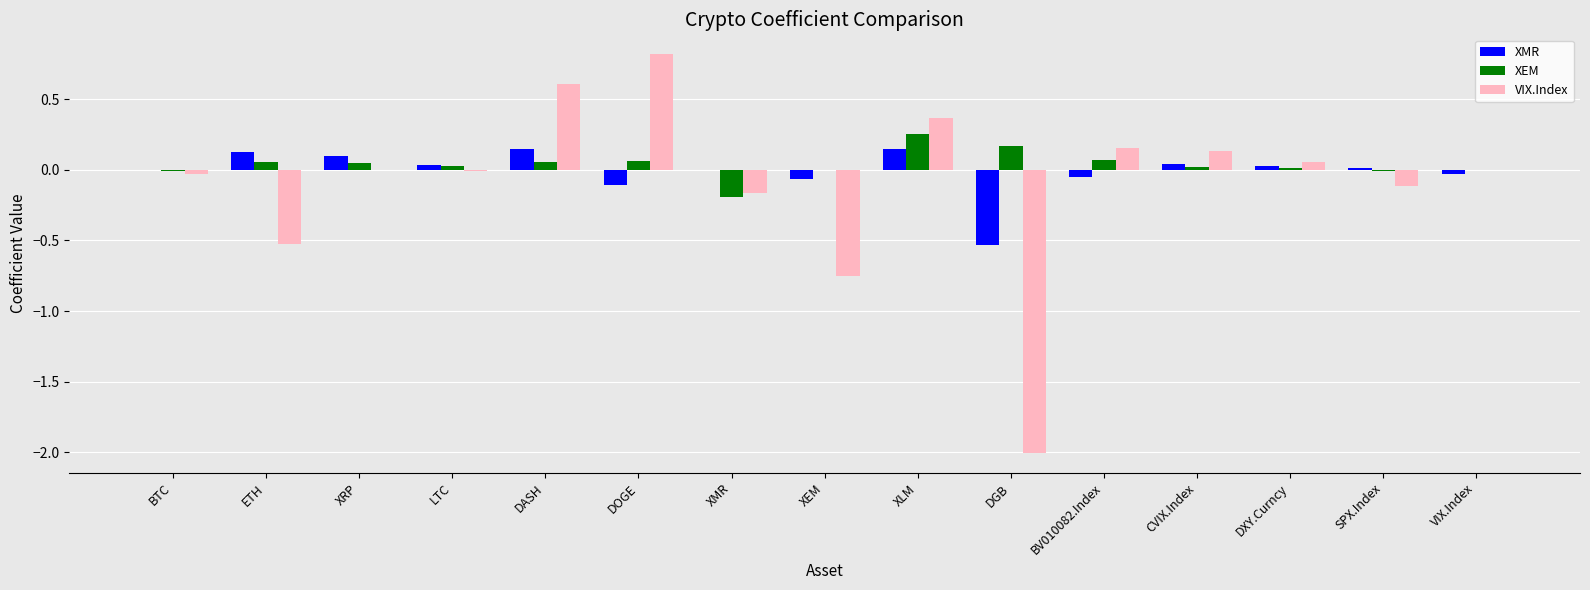

The XMR series shows 0.0 at XMR. True or false?

True